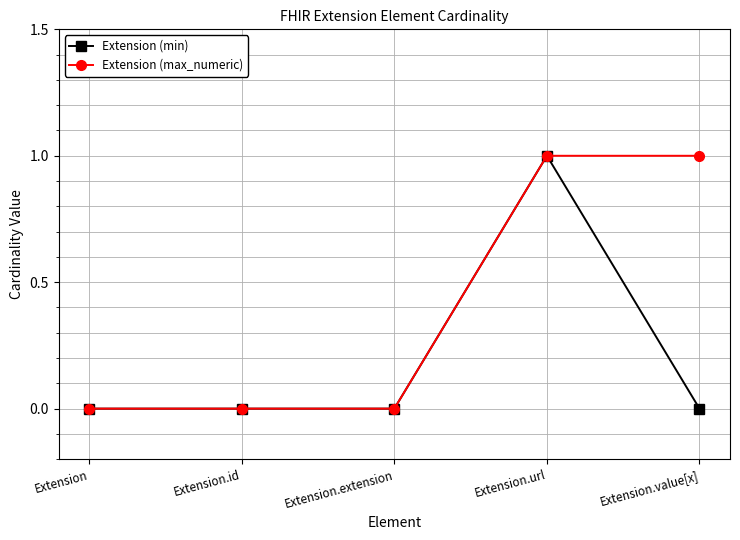

What are all the series names shown in the legend?

Extension (min), Extension (max_numeric)